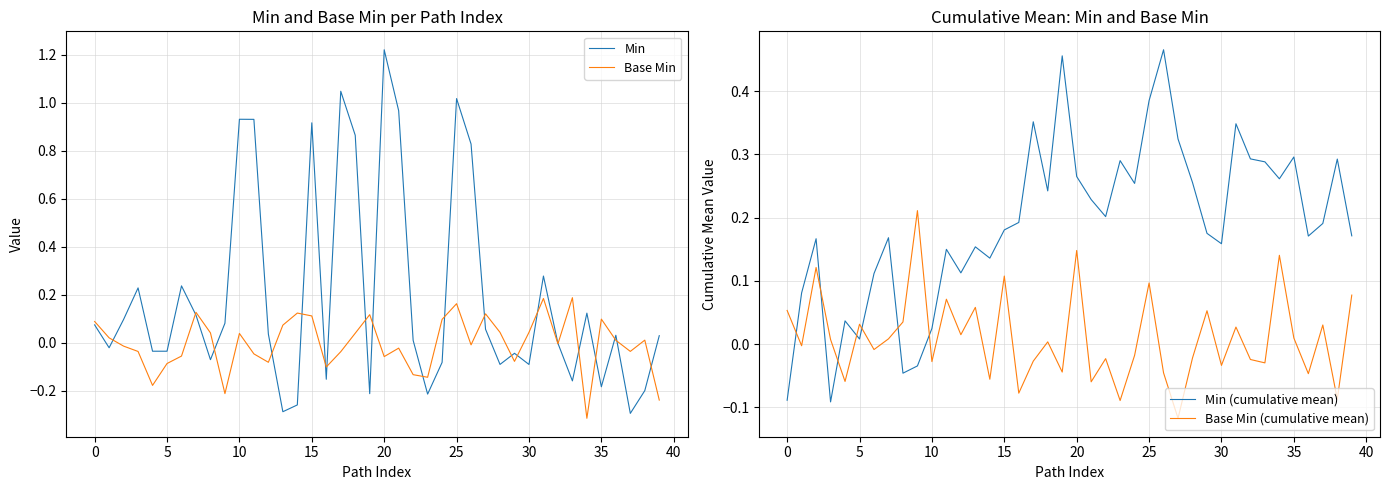

After their last crossing, which series has the higher values: Base Min (cumulative mean) or Min (cumulative mean)?

Min (cumulative mean)